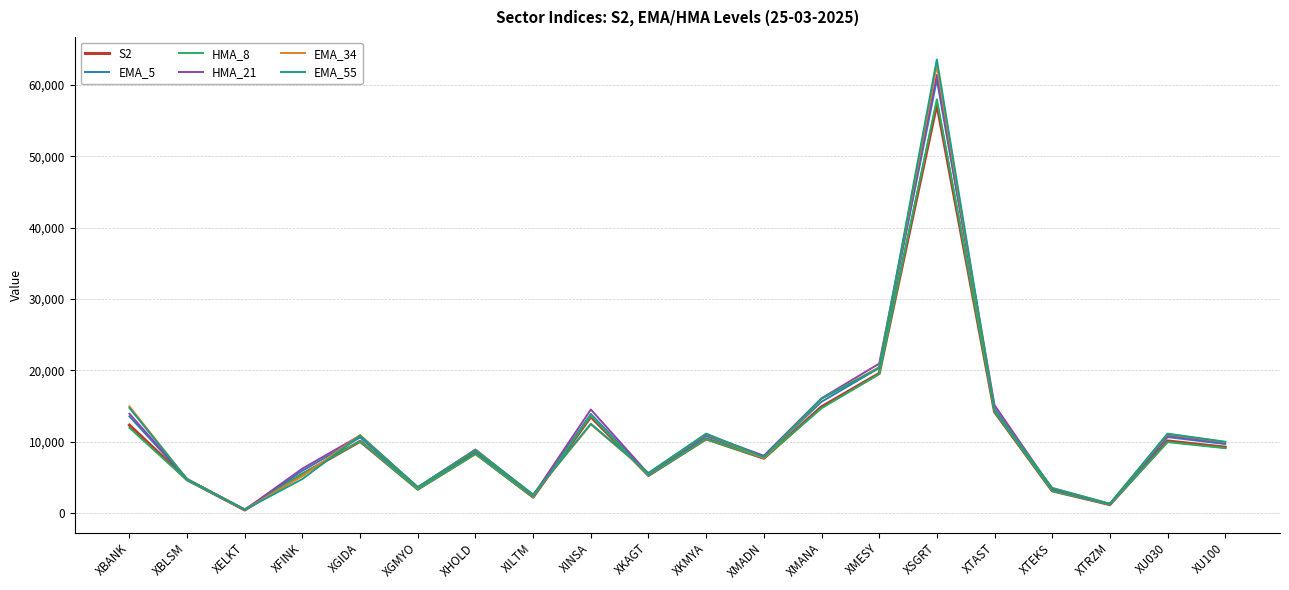

At which label is HMA_8 closest to 29220?

XMESY